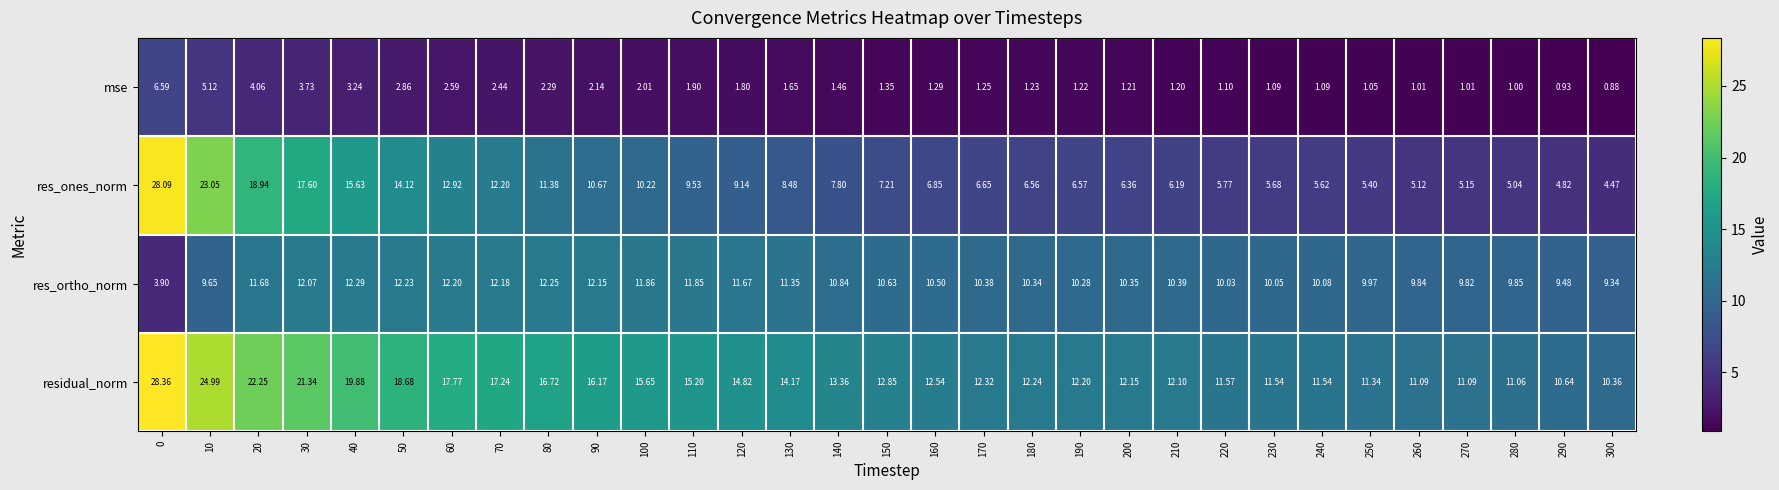

List the series in order of their peak value, highest first.

residual_norm, res_ones_norm, res_ortho_norm, mse